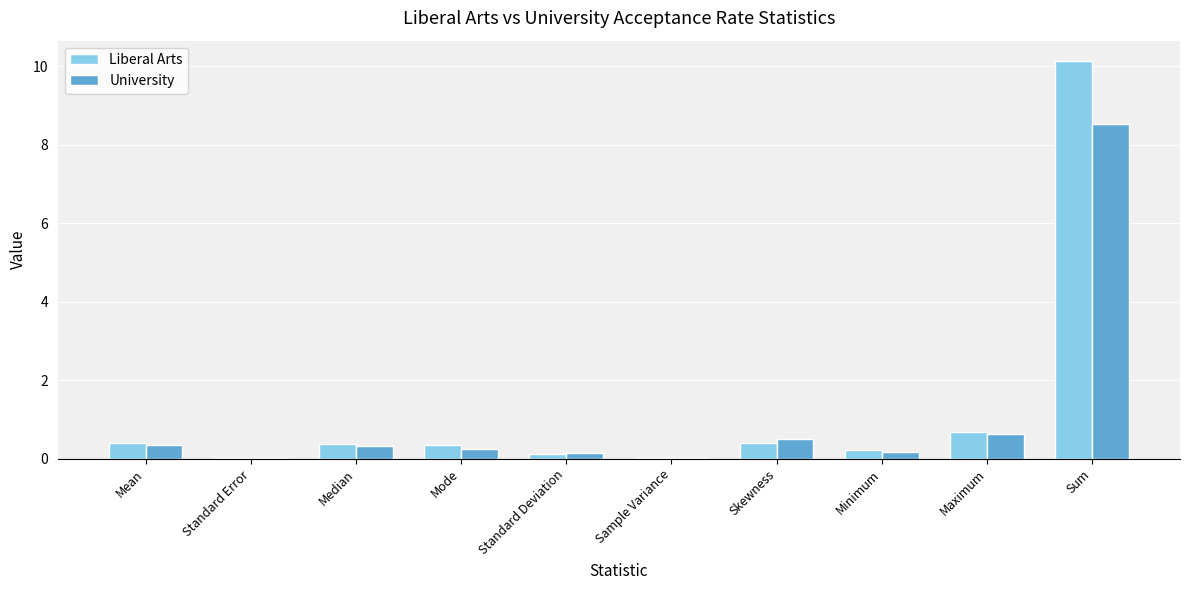

What is the sum of all University values?

10.9